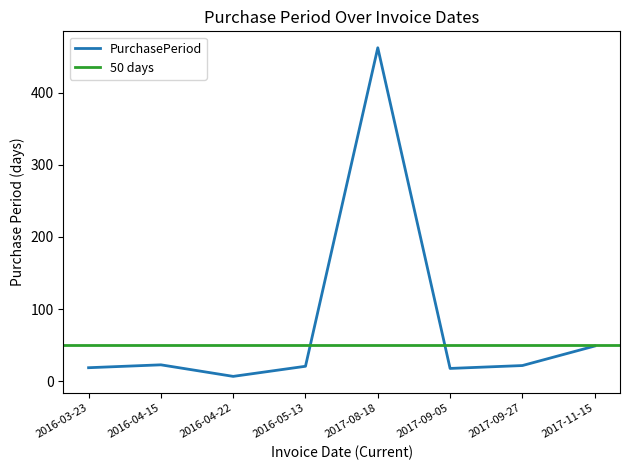

The value at 2016-05-13 is 21. True or false?

True